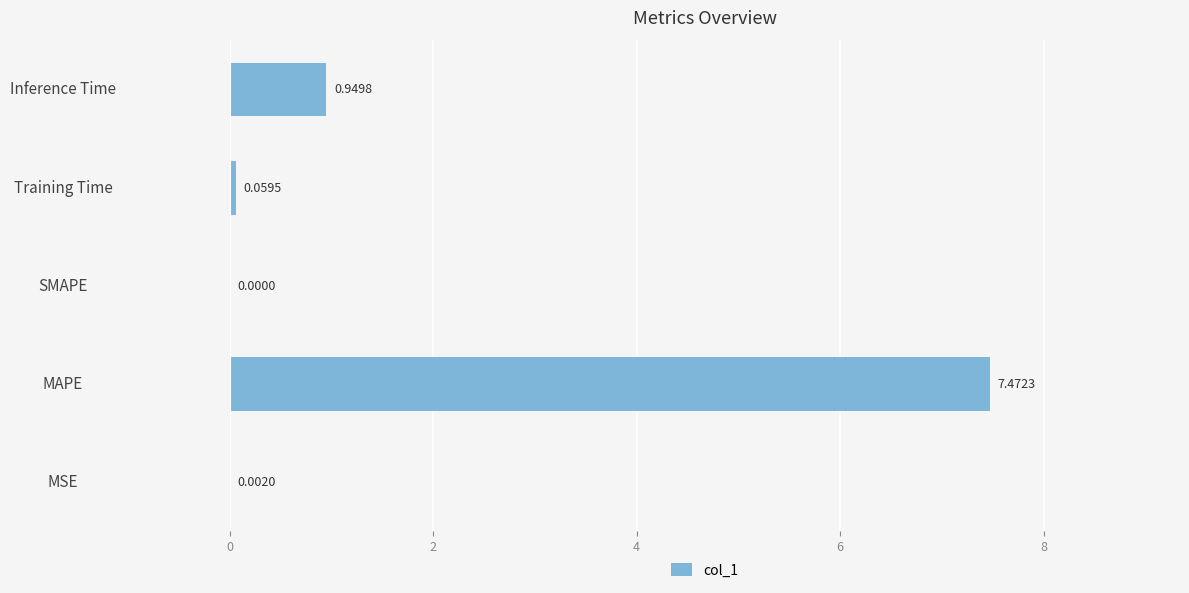

Count the number of values greater than 0.

4